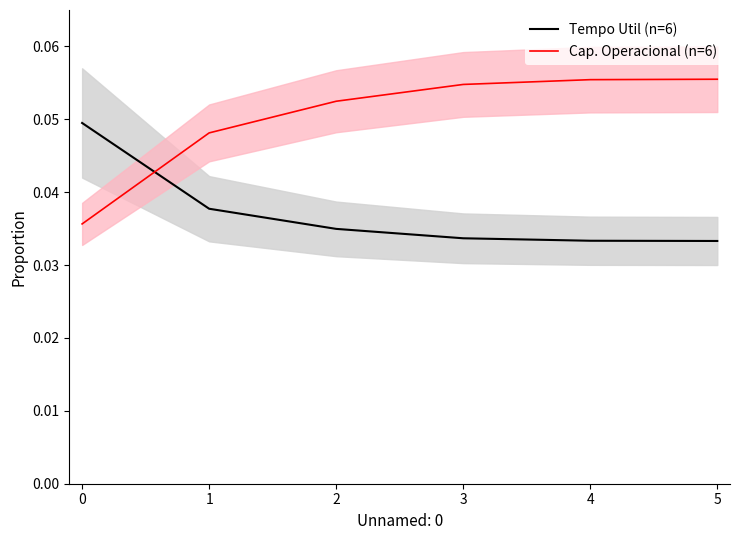

The value of Cap. Operacional (n=6) at 5 is 0.0. True or false?

False